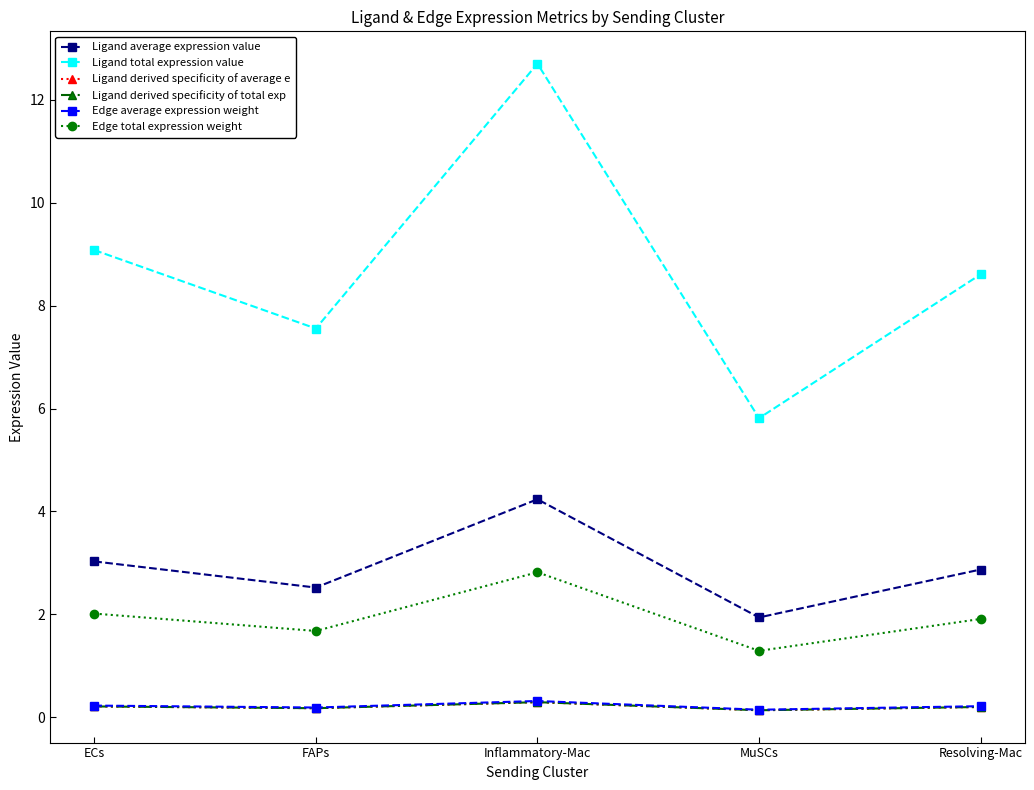

What is the maximum value shown in the chart?

12.7